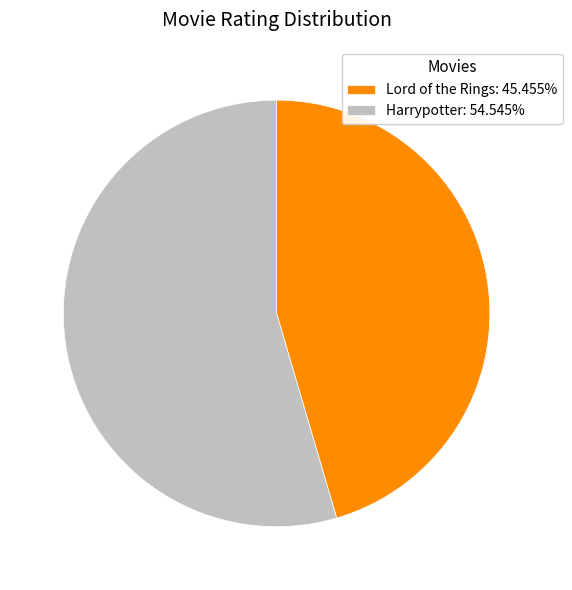

Between Harrypotter and Lord of the Rings, which is larger?

Harrypotter